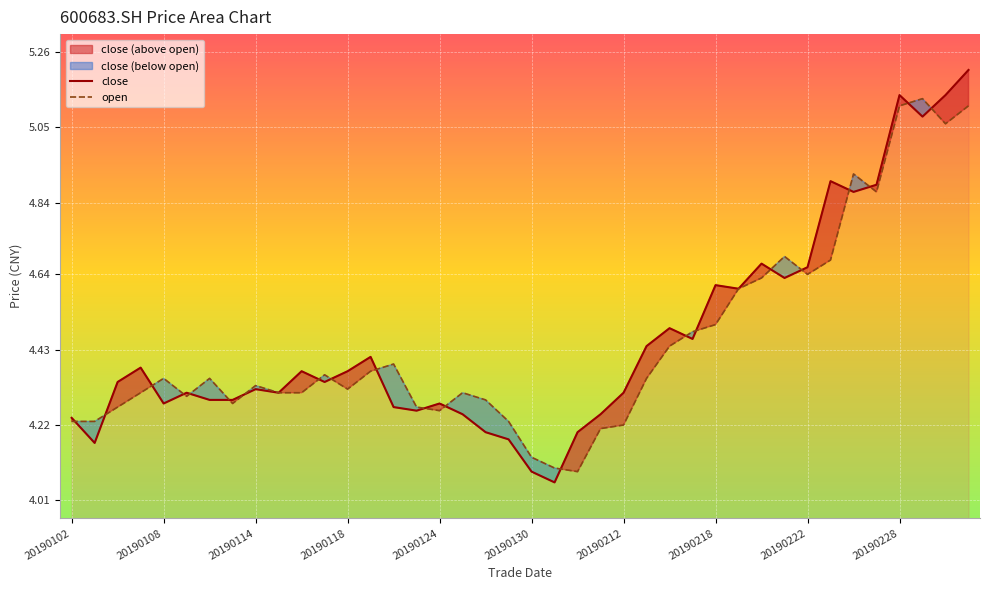

What is the difference between the maximum and minimum values in the open series?

1.0